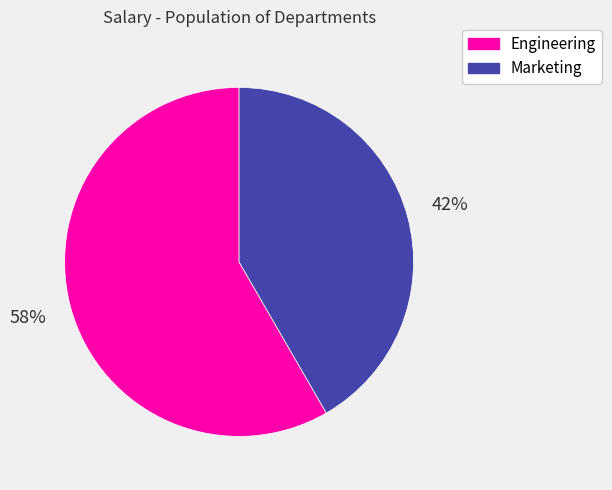

The Engineering slice represents 71% of the pie. True or false?

False